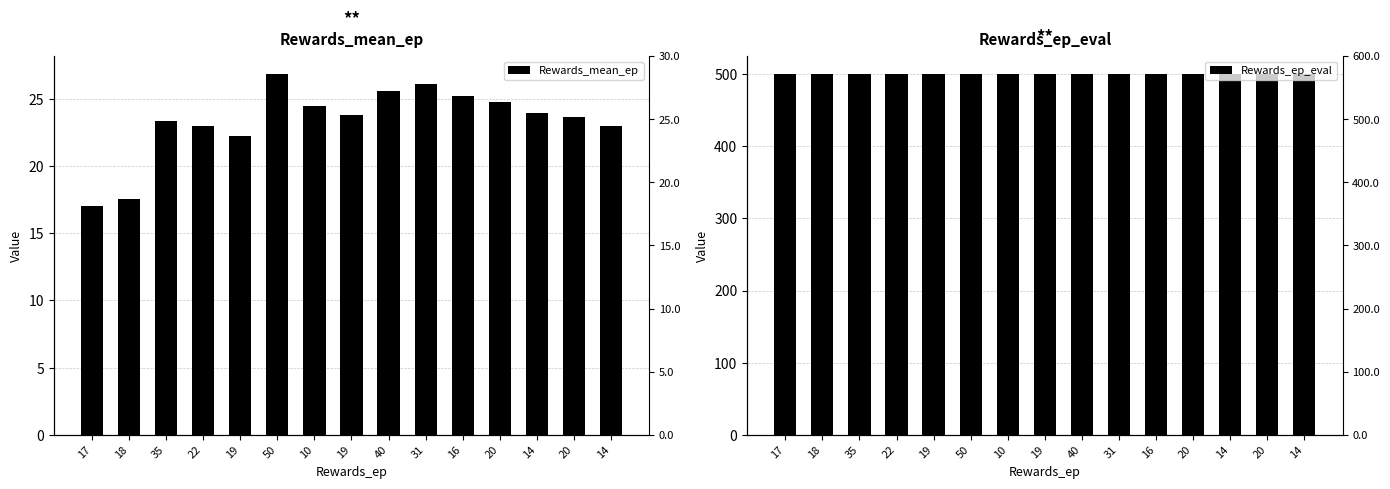

Which category has the highest value in the Rewards_ep_eval series?

17